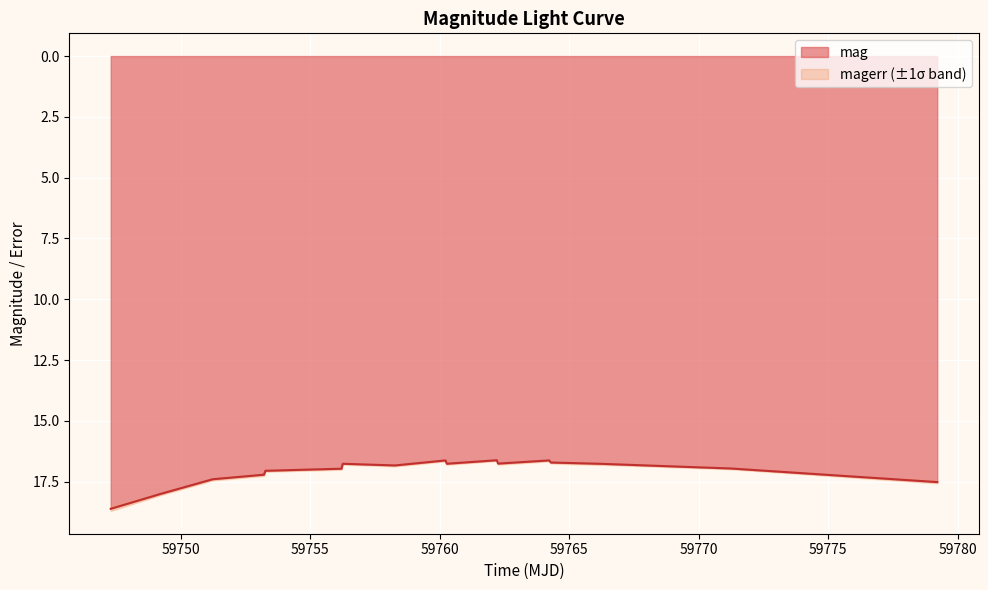

What is the minimum value for mag?

16.6